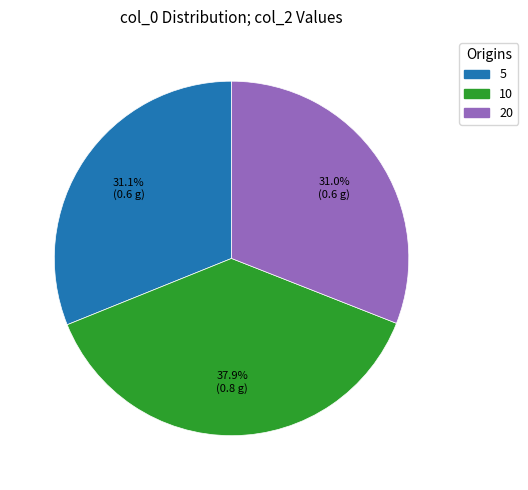

Is there any slice that represents more than half of the pie?

No